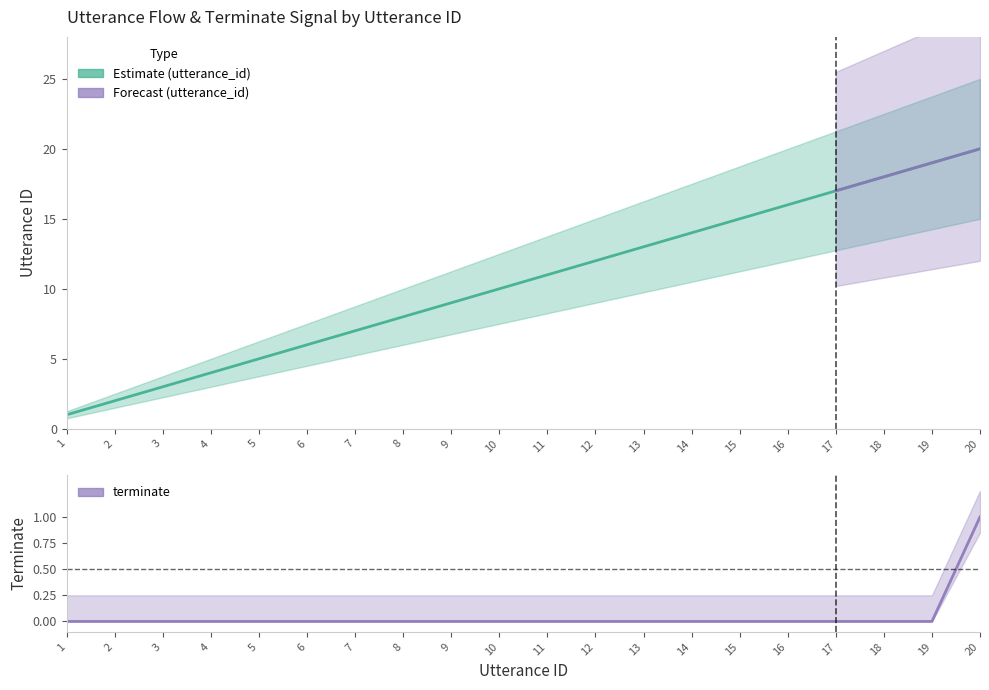

What is the lowest value of the utterance_id series?

1